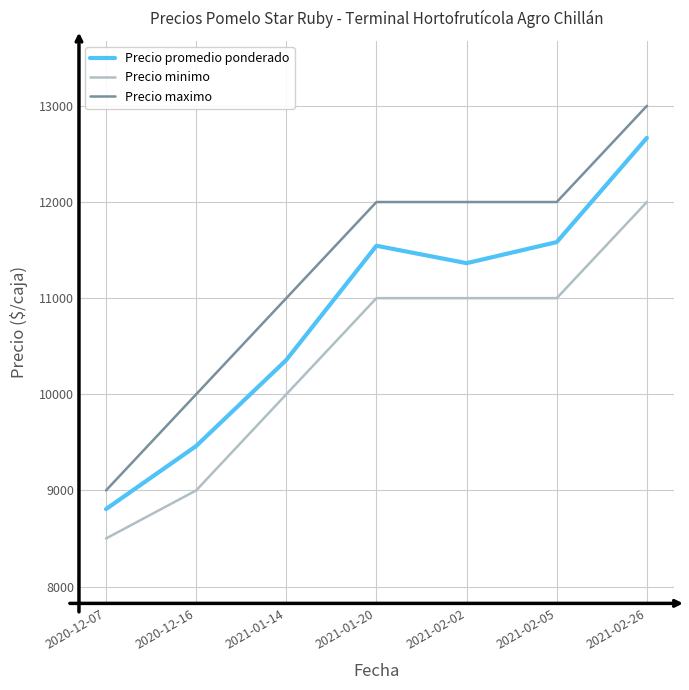

At which label does Precio maximo reach its minimum?

2020-12-07